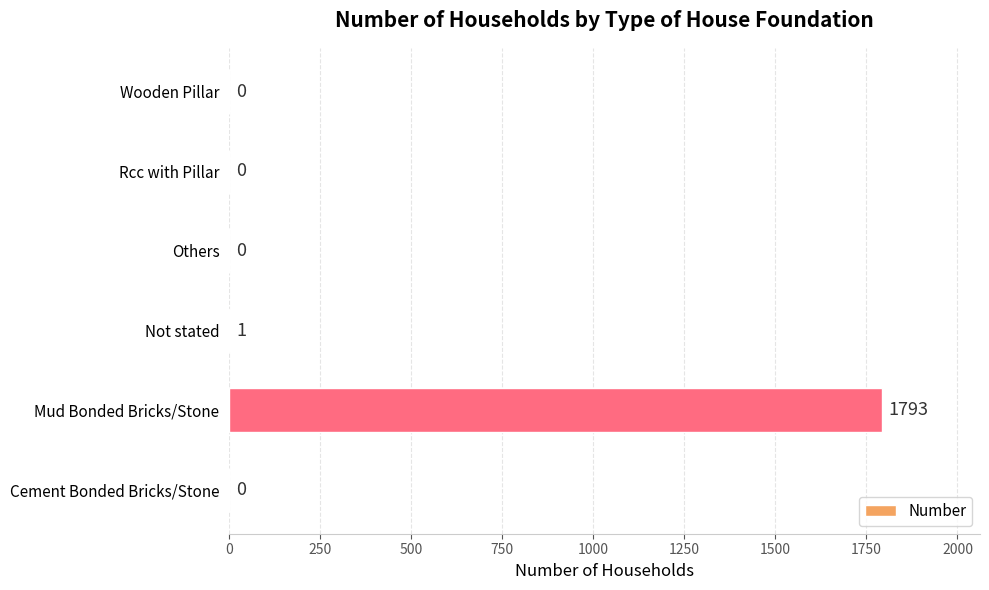

Is it true that the value at Rcc with Pillar is 0?

True